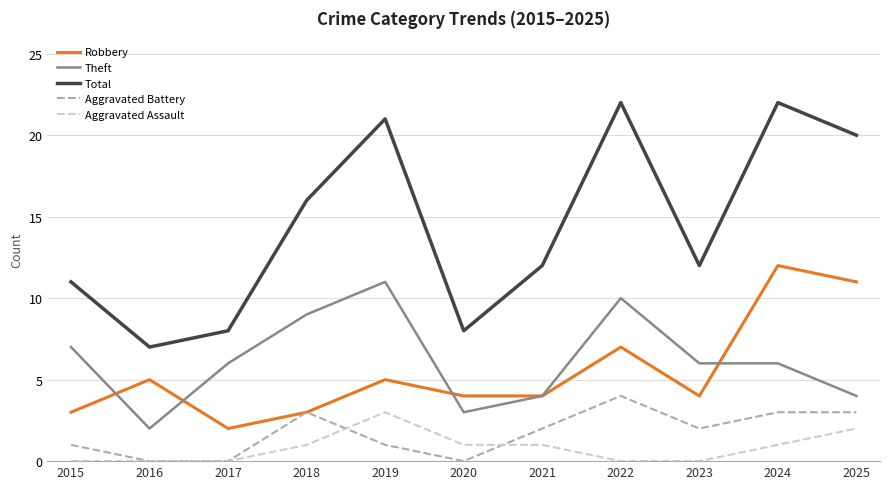

Where is the first local minimum for Theft?

2016